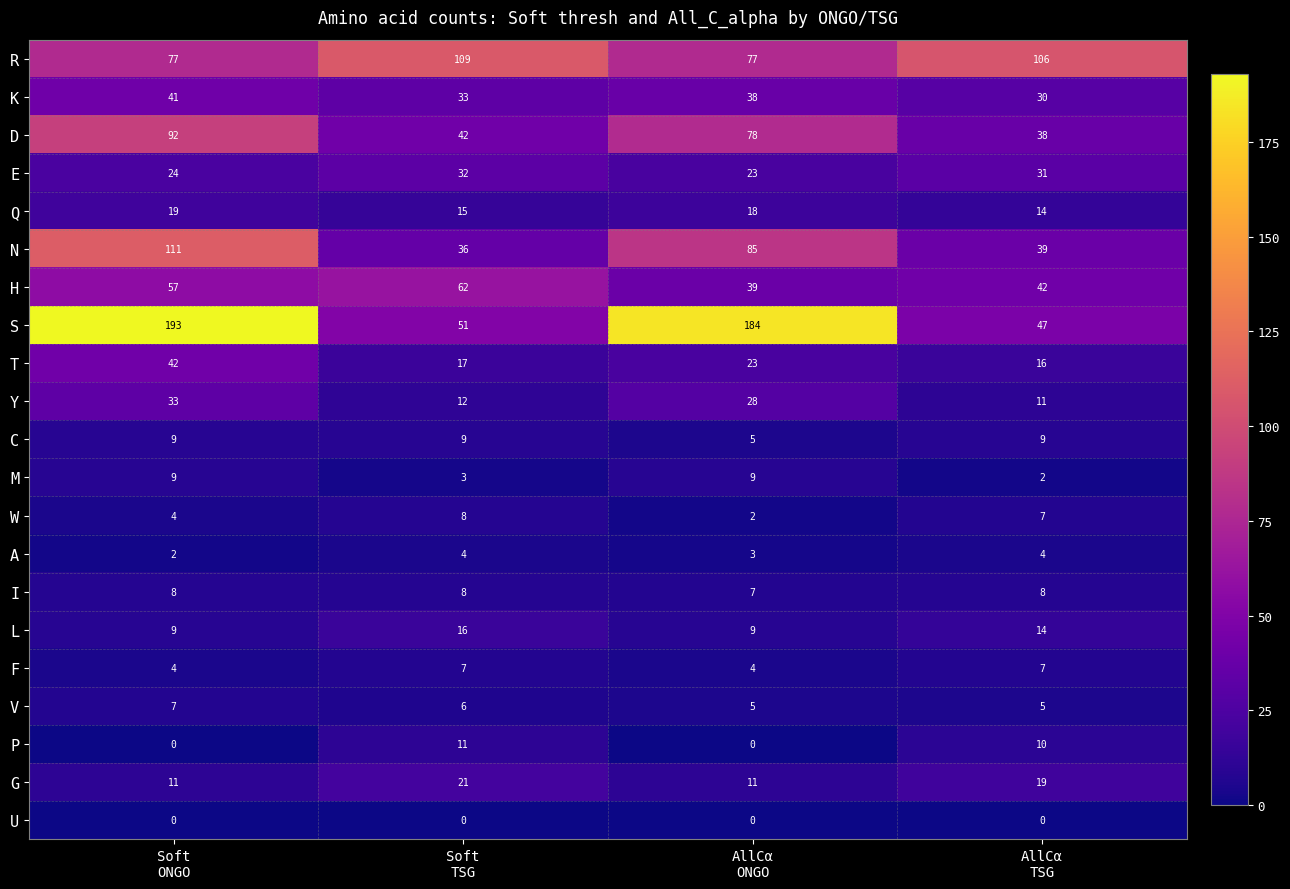

Which series has the largest range (max minus min)?

S